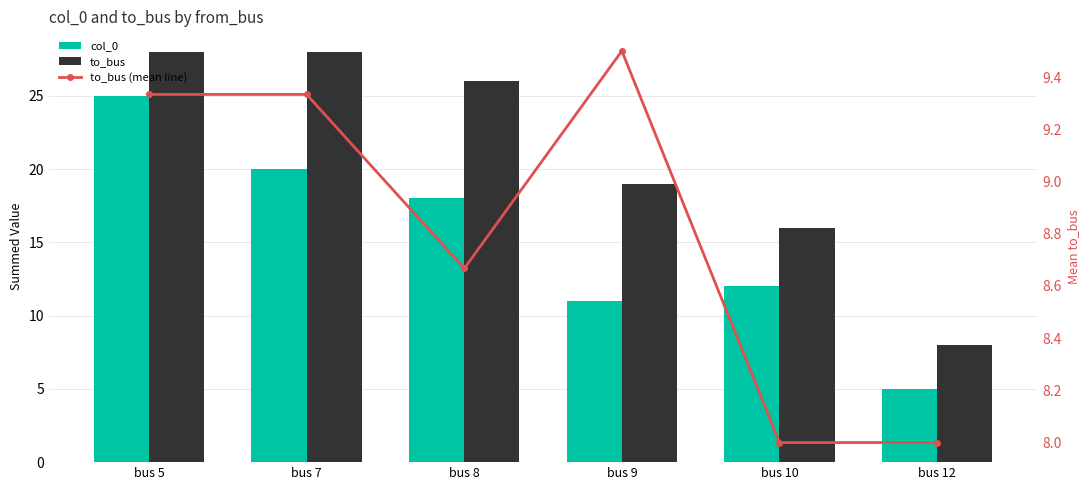

Reading left to right, extract all data points from this chart.

col_0: 25.0	20.0	18.0	11.0	12.0	5.0
to_bus: 28.0	28.0	26.0	19.0	16.0	8.0
to_bus (mean line): 9.3	9.3	8.7	9.5	8.0	8.0